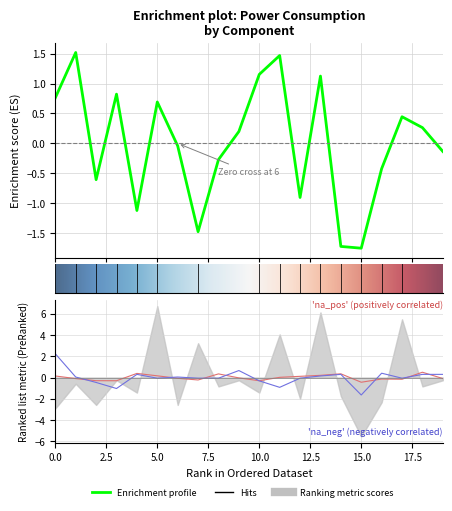

Does the chart have visible grid lines?

Yes